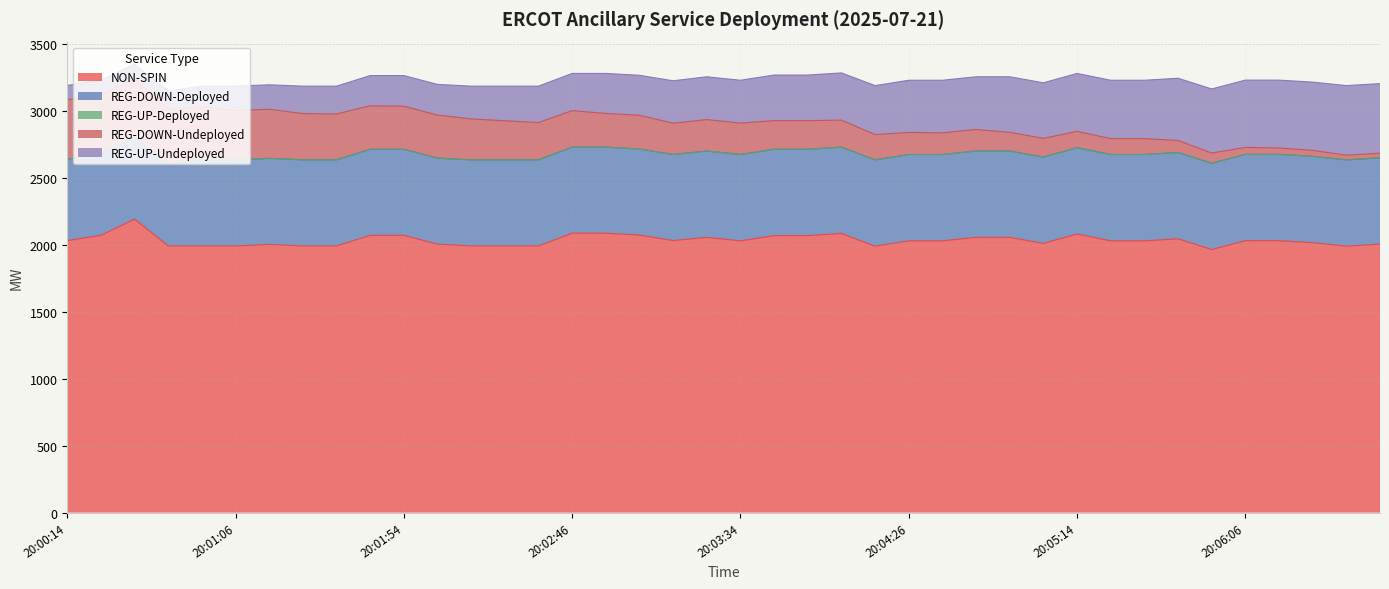

Reading left to right, transcribe all the data shown in this chart.

NON-SPIN: 20:00:14=2033	20:00:26=2072	20:00:34=2193	20:00:46=1993	20:00:54=1993	20:01:06=1993	20:01:14=2004	20:01:26=1993	20:01:34=1993	20:01:46=2072	20:01:54=2072	20:02:06=2006	20:02:14=1993	20:02:26=1993	20:02:34=1993	20:02:46=2088	20:02:54=2088	20:03:06=2074	20:03:14=2033	20:03:26=2057	20:03:34=2031	20:03:46=2070	20:03:54=2070	20:04:06=2086	20:04:14=1991	20:04:26=2031	20:04:34=2031	20:04:46=2057	20:04:54=2057	20:05:06=2012	20:05:14=2082	20:05:26=2031	20:05:34=2031	20:05:46=2046	20:05:54=1966	20:06:06=2032	20:06:14=2032	20:06:26=2017	20:06:34=1991	20:06:46=2006
REG-DOWN-Deployed: 20:00:14=608	20:00:26=608	20:00:34=608	20:00:46=608	20:00:54=643	20:01:06=643	20:01:14=643	20:01:26=643	20:01:34=643	20:01:46=643	20:01:54=643	20:02:06=643	20:02:14=643	20:02:26=643	20:02:34=643	20:02:46=643	20:02:54=643	20:03:06=643	20:03:14=643	20:03:26=645	20:03:34=645	20:03:46=645	20:03:54=645	20:04:06=645	20:04:14=645	20:04:26=645	20:04:34=645	20:04:46=645	20:04:54=645	20:05:06=645	20:05:14=645	20:05:26=645	20:05:34=645	20:05:46=645	20:05:54=645	20:06:06=645	20:06:14=645	20:06:26=645	20:06:34=645	20:06:46=645
REG-UP-Deployed: 20:00:14=0	20:00:26=0	20:00:34=0	20:00:46=0	20:00:54=0	20:01:06=0	20:01:14=0	20:01:26=0	20:01:34=0	20:01:46=0	20:01:54=0	20:02:06=0	20:02:14=0	20:02:26=0	20:02:34=0	20:02:46=0	20:02:54=0	20:03:06=0	20:03:14=0	20:03:26=0	20:03:34=0	20:03:46=0	20:03:54=0	20:04:06=0	20:04:14=0	20:04:26=0	20:04:34=0	20:04:46=0	20:04:54=0	20:05:06=0	20:05:14=0	20:05:26=0	20:05:34=0	20:05:46=0	20:05:54=0	20:06:06=0	20:06:14=0	20:06:26=0	20:06:34=0	20:06:46=0
REG-DOWN-Undeployed: 20:00:14=444	20:00:26=442	20:00:34=442	20:00:46=414	20:00:54=396	20:01:06=368	20:01:14=367	20:01:26=346	20:01:34=343	20:01:46=325	20:01:54=322	20:02:06=322	20:02:14=306	20:02:26=292	20:02:34=279	20:02:46=273	20:02:54=252	20:03:06=252	20:03:14=234	20:03:26=235	20:03:34=235	20:03:46=214	20:03:54=214	20:04:06=202	20:04:14=189	20:04:26=165	20:04:34=162	20:04:46=161	20:04:54=140	20:05:06=140	20:05:14=122	20:05:26=119	20:05:34=119	20:05:46=90	20:05:54=76	20:06:06=52	20:06:14=48	20:06:26=45	20:06:34=35	20:06:46=35
REG-UP-Undeployed: 20:00:14=107	20:00:26=109	20:00:34=109	20:00:46=136	20:00:54=155	20:01:06=183	20:01:14=183	20:01:26=205	20:01:34=208	20:01:46=226	20:01:54=229	20:02:06=229	20:02:14=245	20:02:26=259	20:02:34=272	20:02:46=278	20:02:54=299	20:03:06=299	20:03:14=317	20:03:26=320	20:03:34=320	20:03:46=341	20:03:54=341	20:04:06=353	20:04:14=366	20:04:26=390	20:04:34=393	20:04:46=394	20:04:54=415	20:05:06=415	20:05:14=433	20:05:26=436	20:05:34=436	20:05:46=465	20:05:54=479	20:06:06=503	20:06:14=507	20:06:26=510	20:06:34=520	20:06:46=520